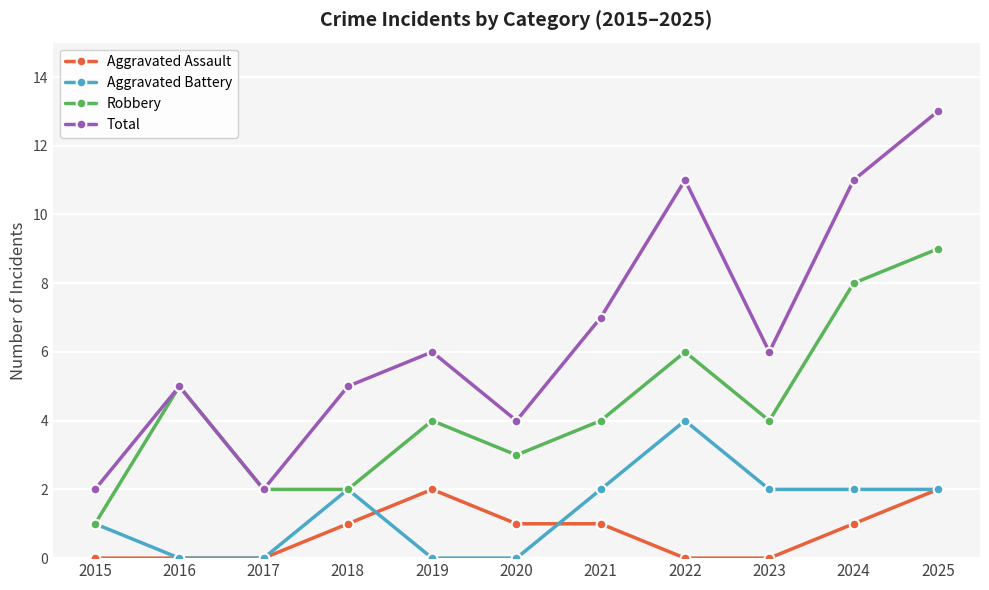

True or false: Robbery and Aggravated Assault intersect in this chart.

False